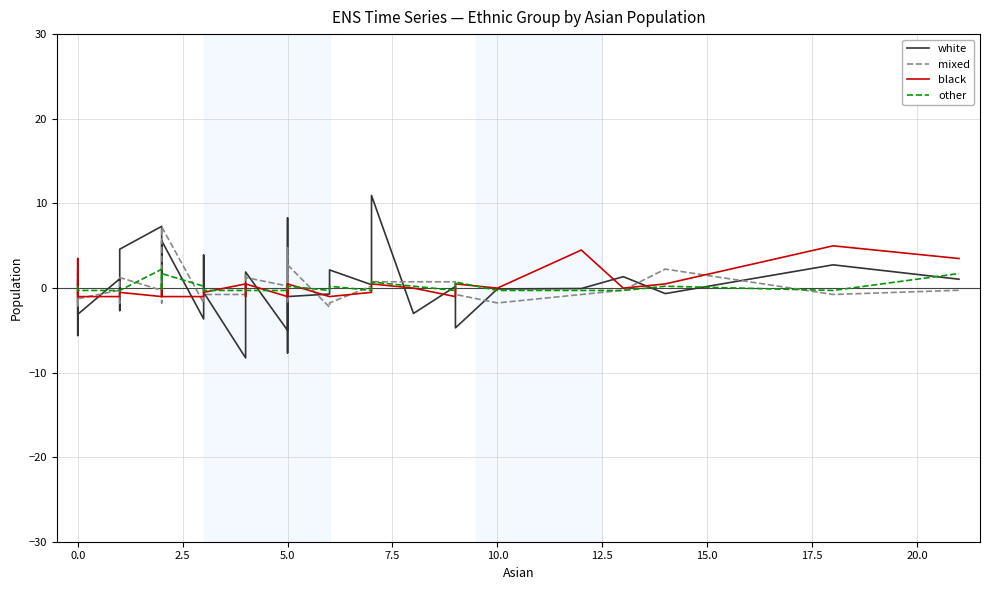

True or false: other has more than 2 points higher than both neighbors.

True